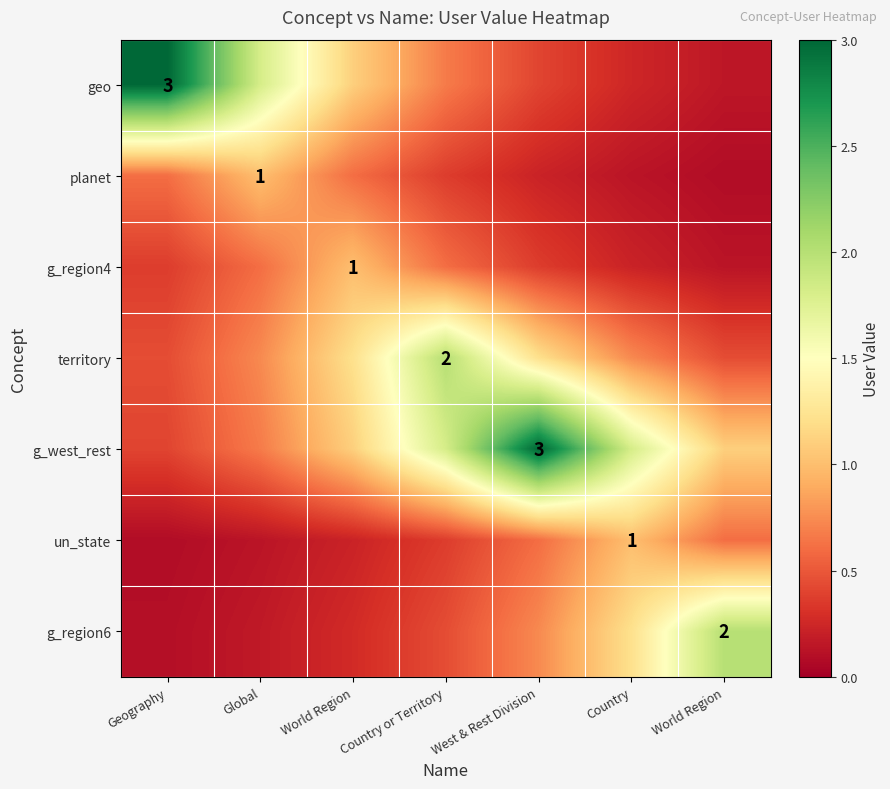

The g_region4 series shows 0.9 at Global. True or false?

False